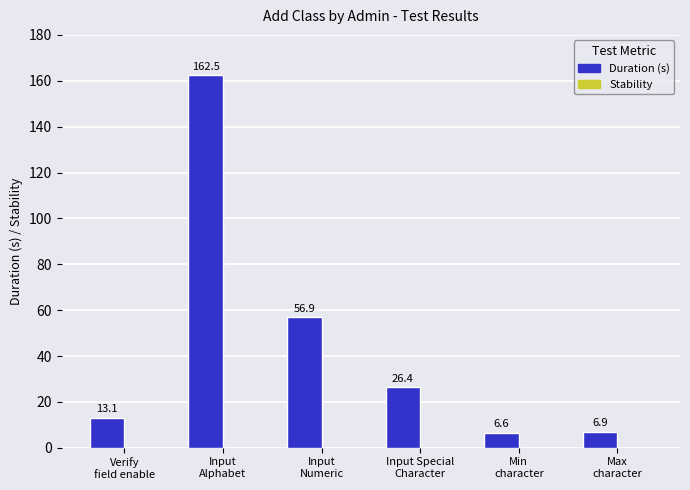

Which label corresponds to the largest value in the chart?

Input
Alphabet